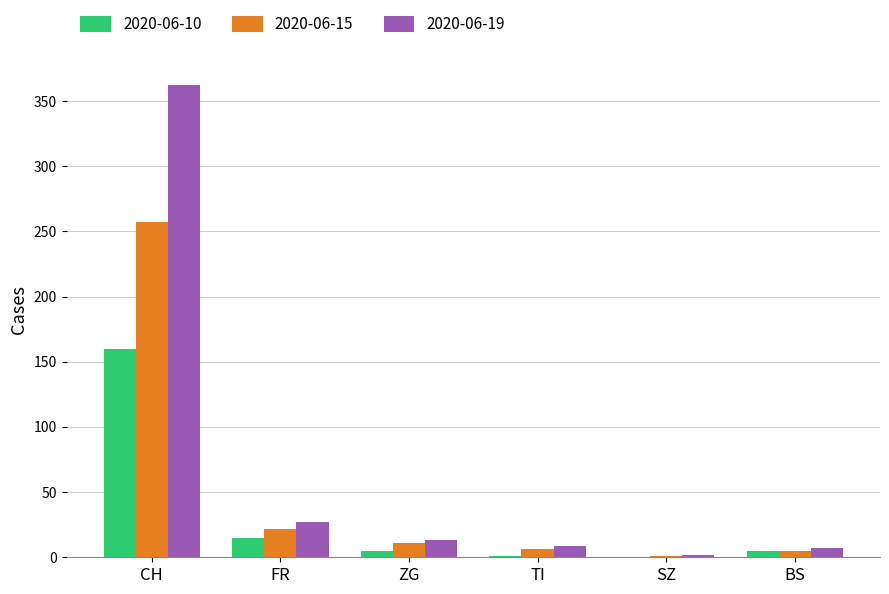

How many data points does each series have?

6